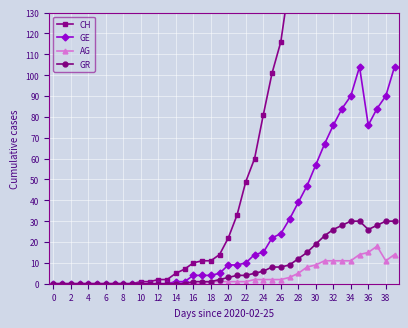

Reading right to left, what are all the values shown in this chart?

CH: 724	662	606	546	487	429	374	327	277	241	198	164	145	116	101	81	60	49	33	22	14	11	11	10	7	5	2	2	1	1	0	0	0	0	0	0	0	0	0	0
GE: 104	90	84	76	104	90	84	76	67	57	47	39	31	24	22	15	14	10	9	9	5	4	4	4	1	1	0	0	0	0	0	0	0	0	0	0	0	0	0	0
AG: 14	11	18	15	14	11	11	11	11	9	8	5	3	2	2	2	2	1	1	1	1	1	0	0	0	0	0	0	0	0	0	0	0	0	0	0	0	0	0	0
GR: 30	30	28	26	30	30	28	26	23	19	15	12	9	8	8	6	5	4	4	3	2	1	1	1	0	0	0	0	0	0	0	0	0	0	0	0	0	0	0	0